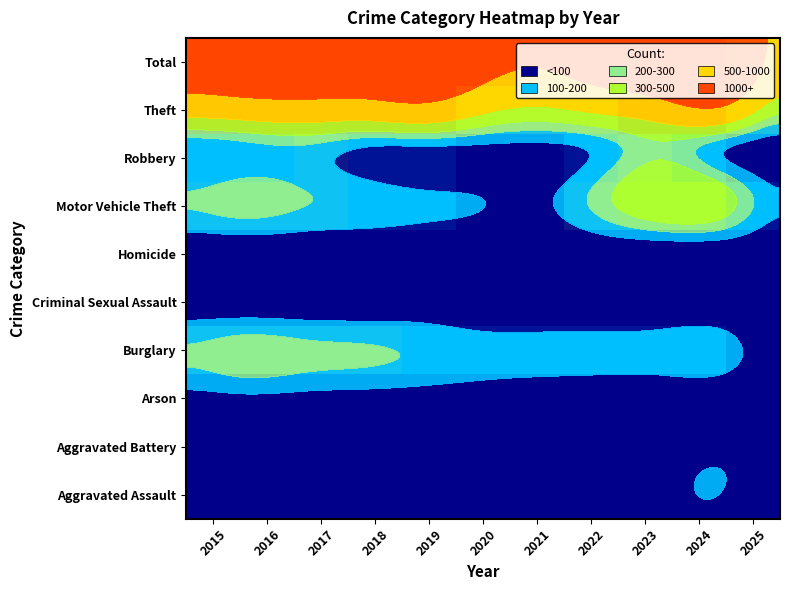

What is the spread (max minus min) of values at 2021?

1178